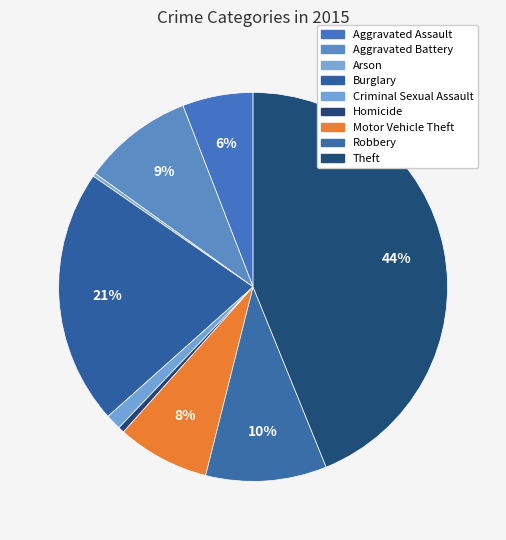

The Robbery slice represents 23% of the pie. True or false?

False